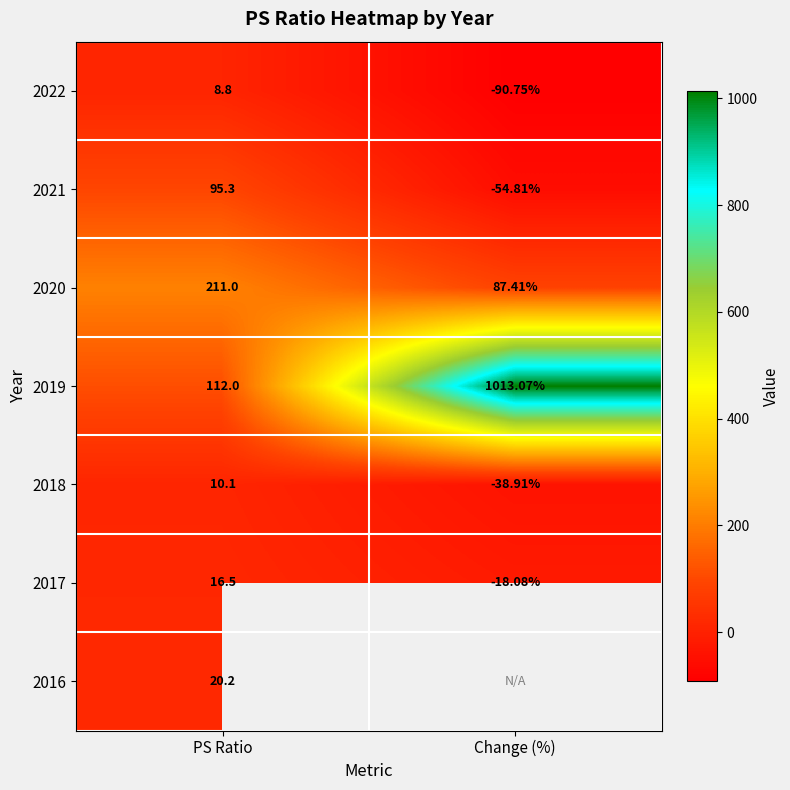

Where is 2020 nearest to the value 149?

Change (%)